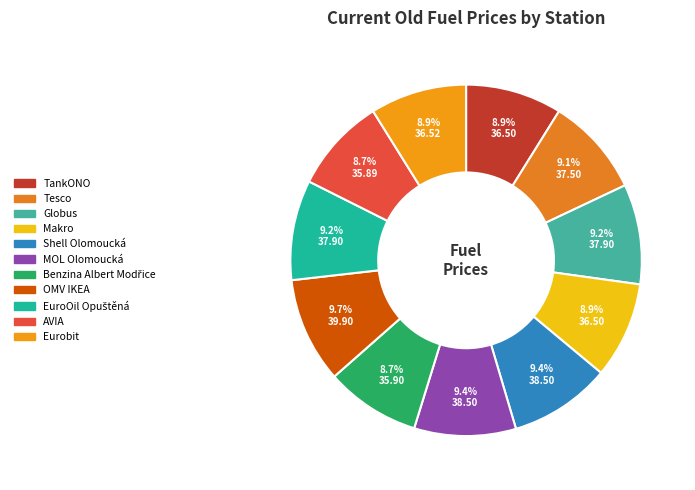

Is there a majority slice in this chart?

No